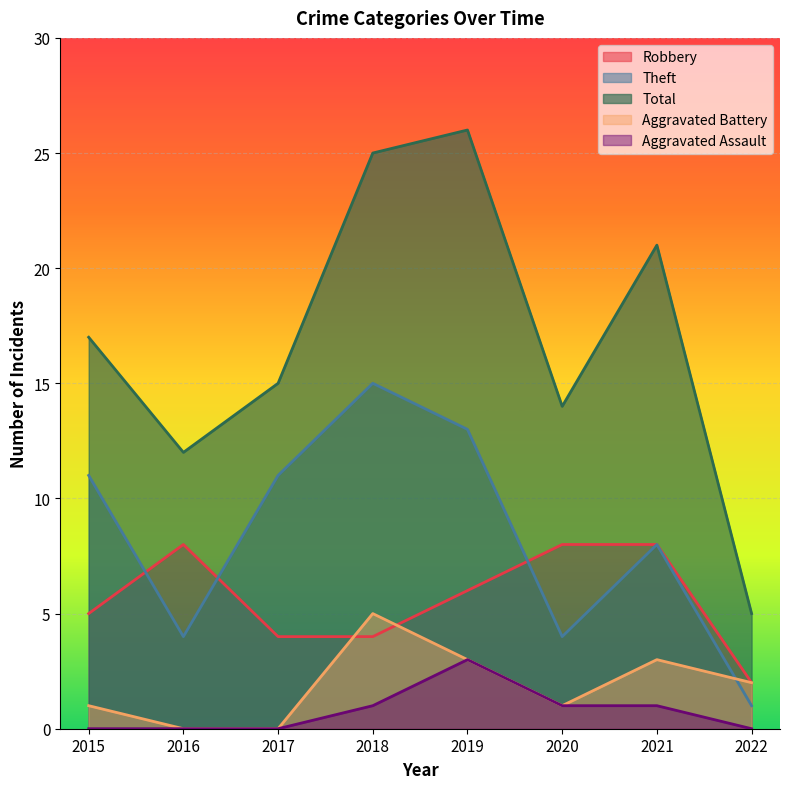

The value of Total at 2017 is 26. True or false?

False